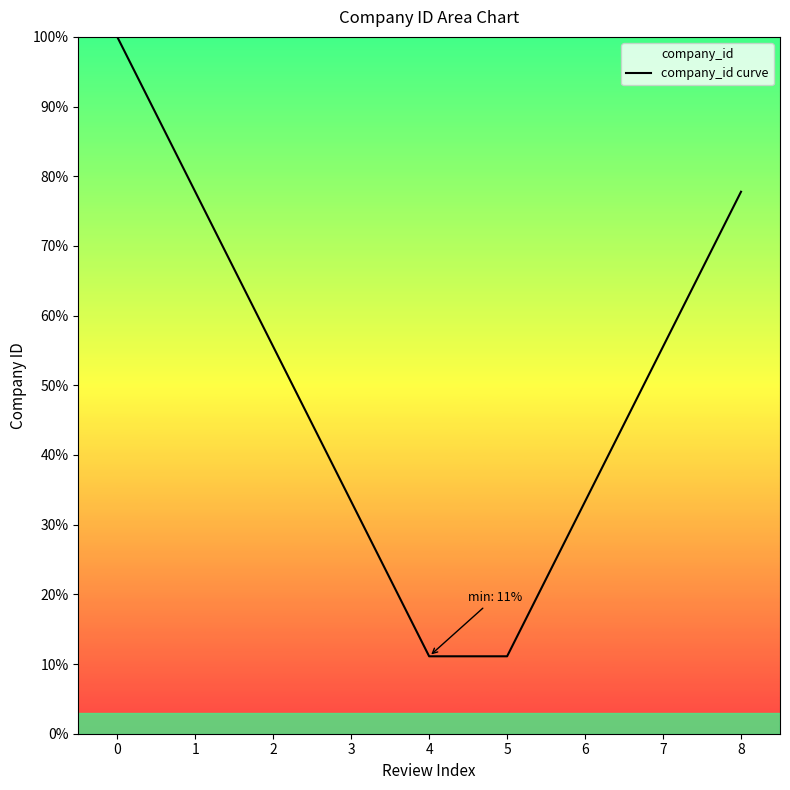

List the labels in order of value, largest first.

0, 1, 8, 2, 7, 3, 6, 4, 5